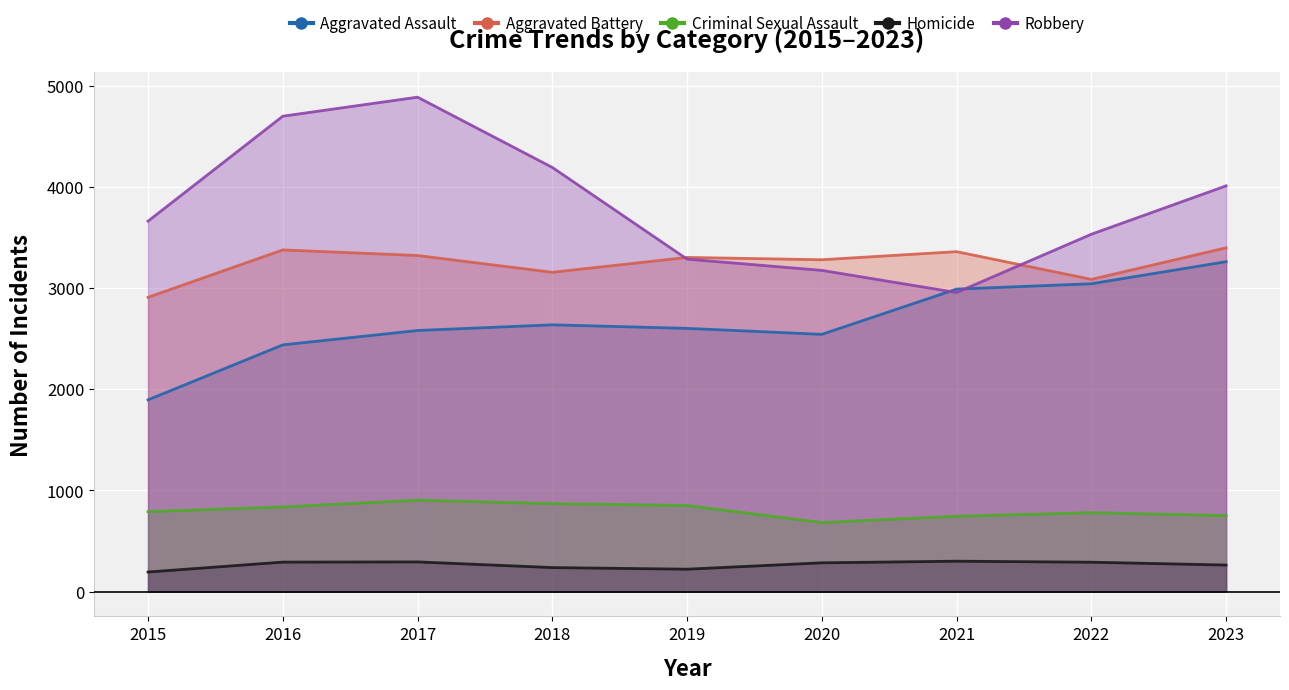

How many interior local valleys does the Robbery series have?

1